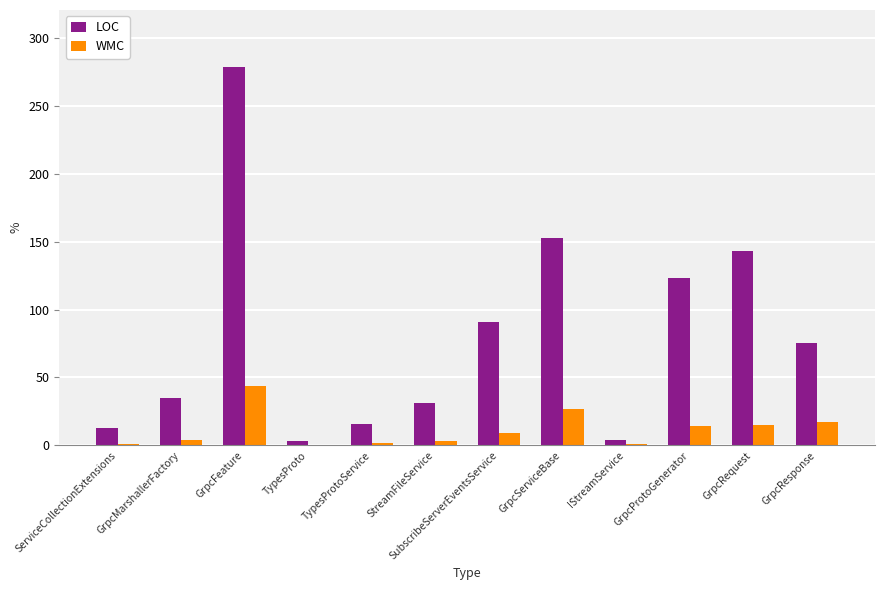

Which series changed the most between TypesProto and StreamFileService?

LOC